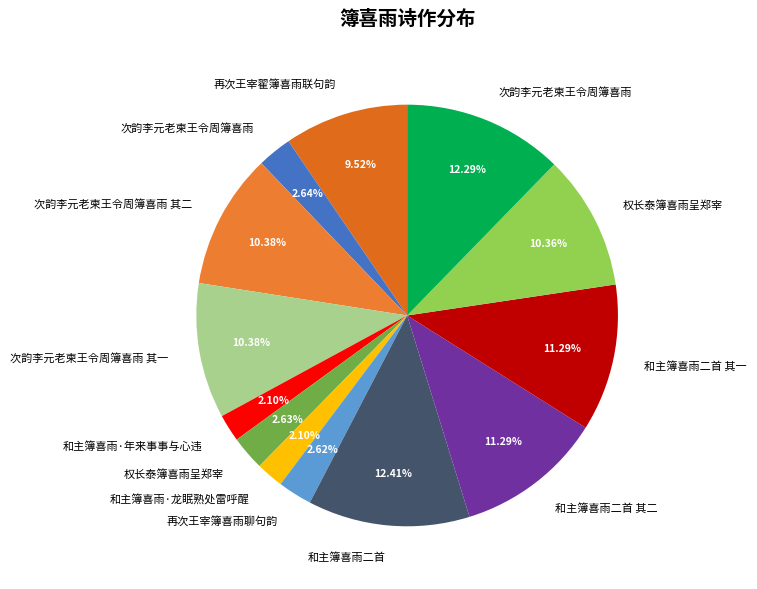

How many segments does this pie chart have?

13